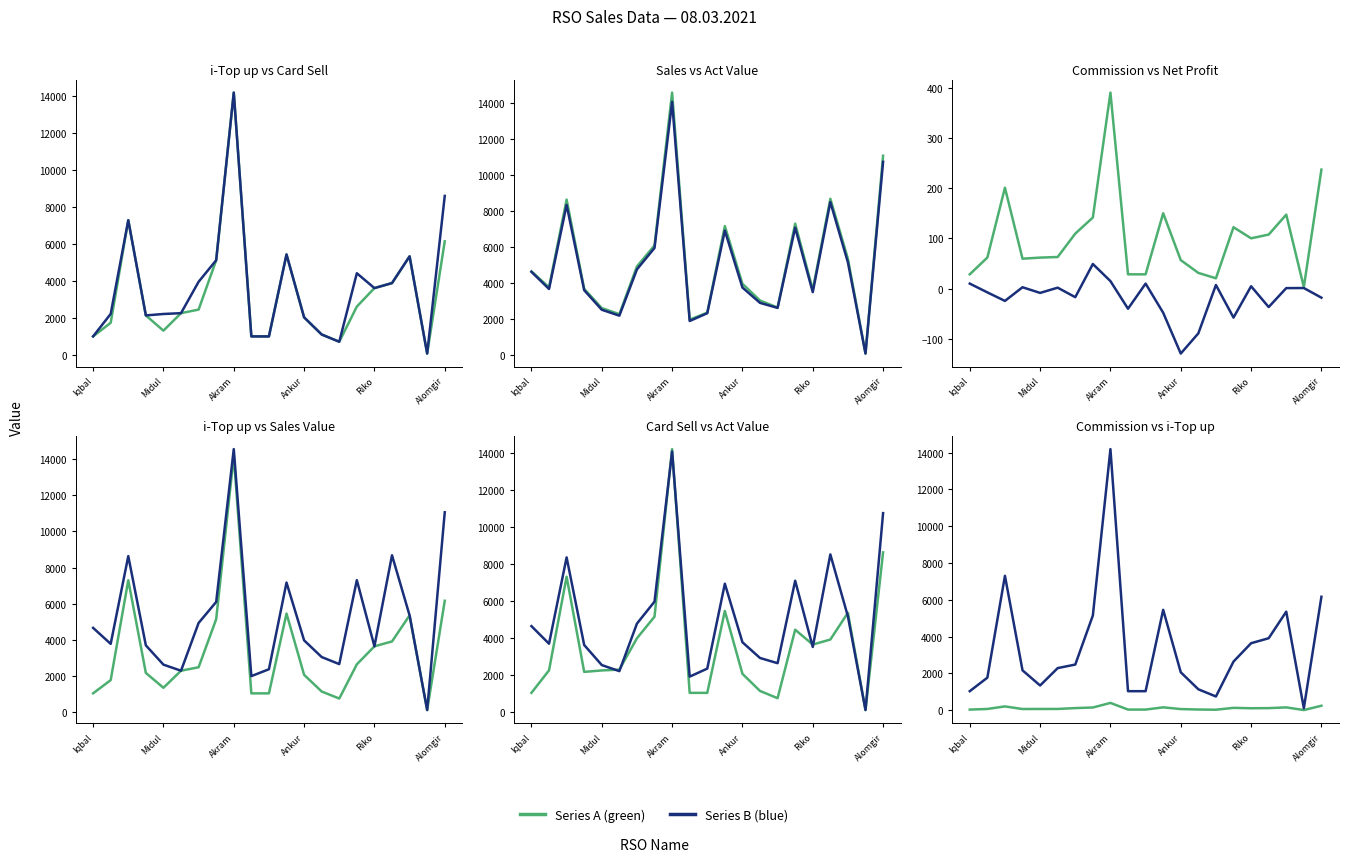

Does the chart have visible grid lines?

No